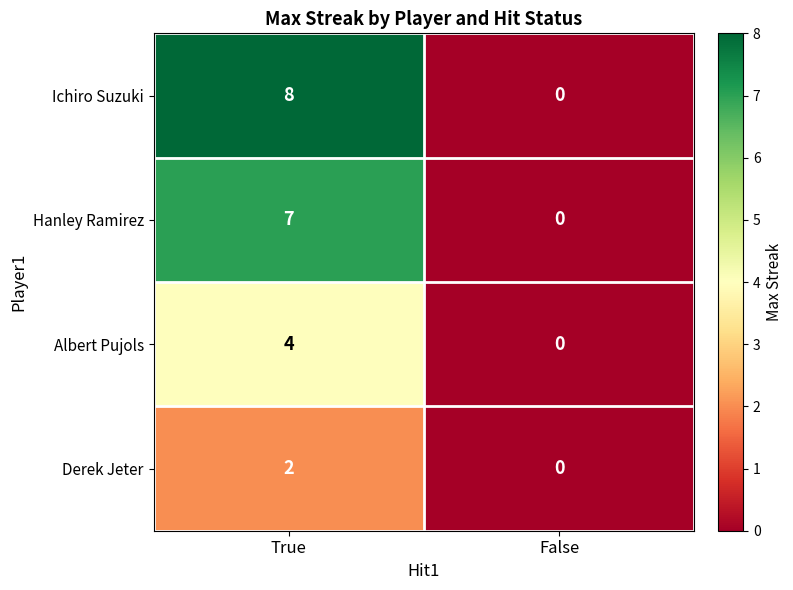

Is it true that Hanley Ramirez equals 7 at True?

True